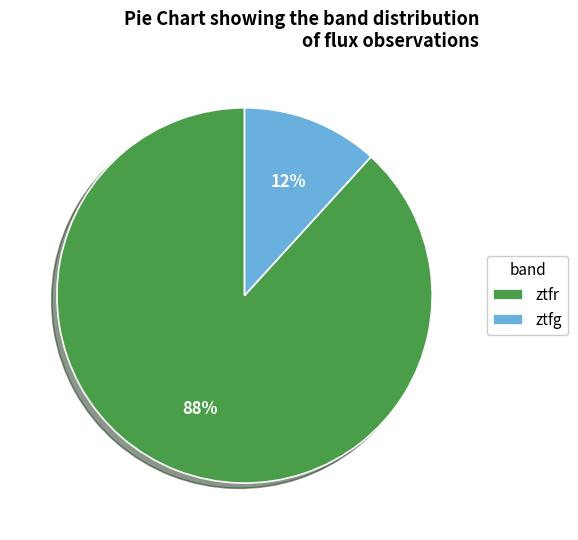

Which has a higher value, ztfr or ztfg?

ztfr